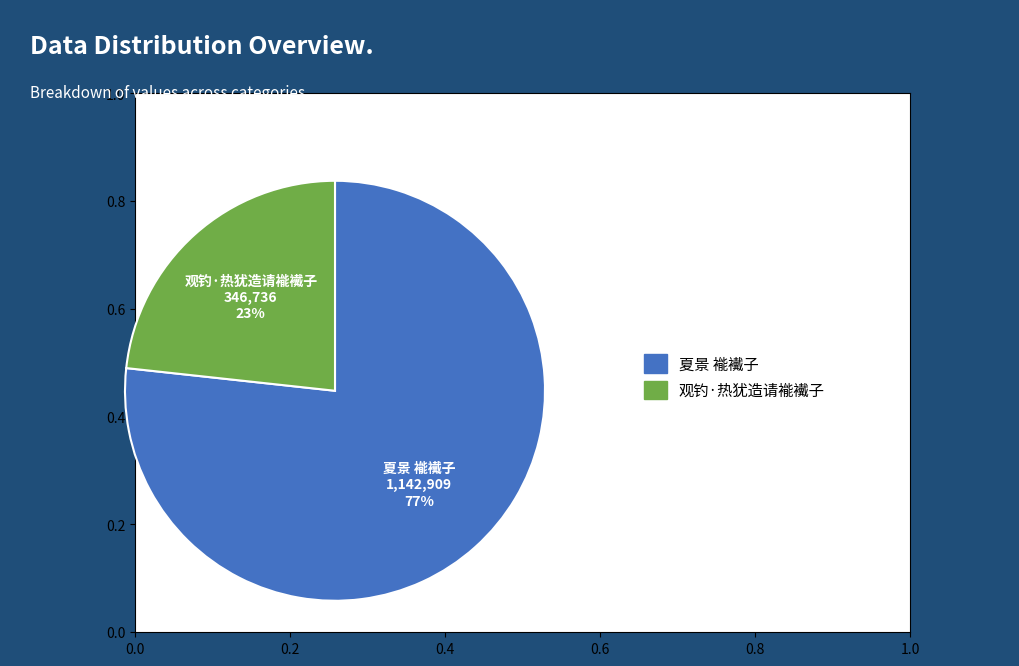

What is the ratio of the value at 观钓·热犹造请褦襶子 to the value at 夏景 褦襶子?

0.3